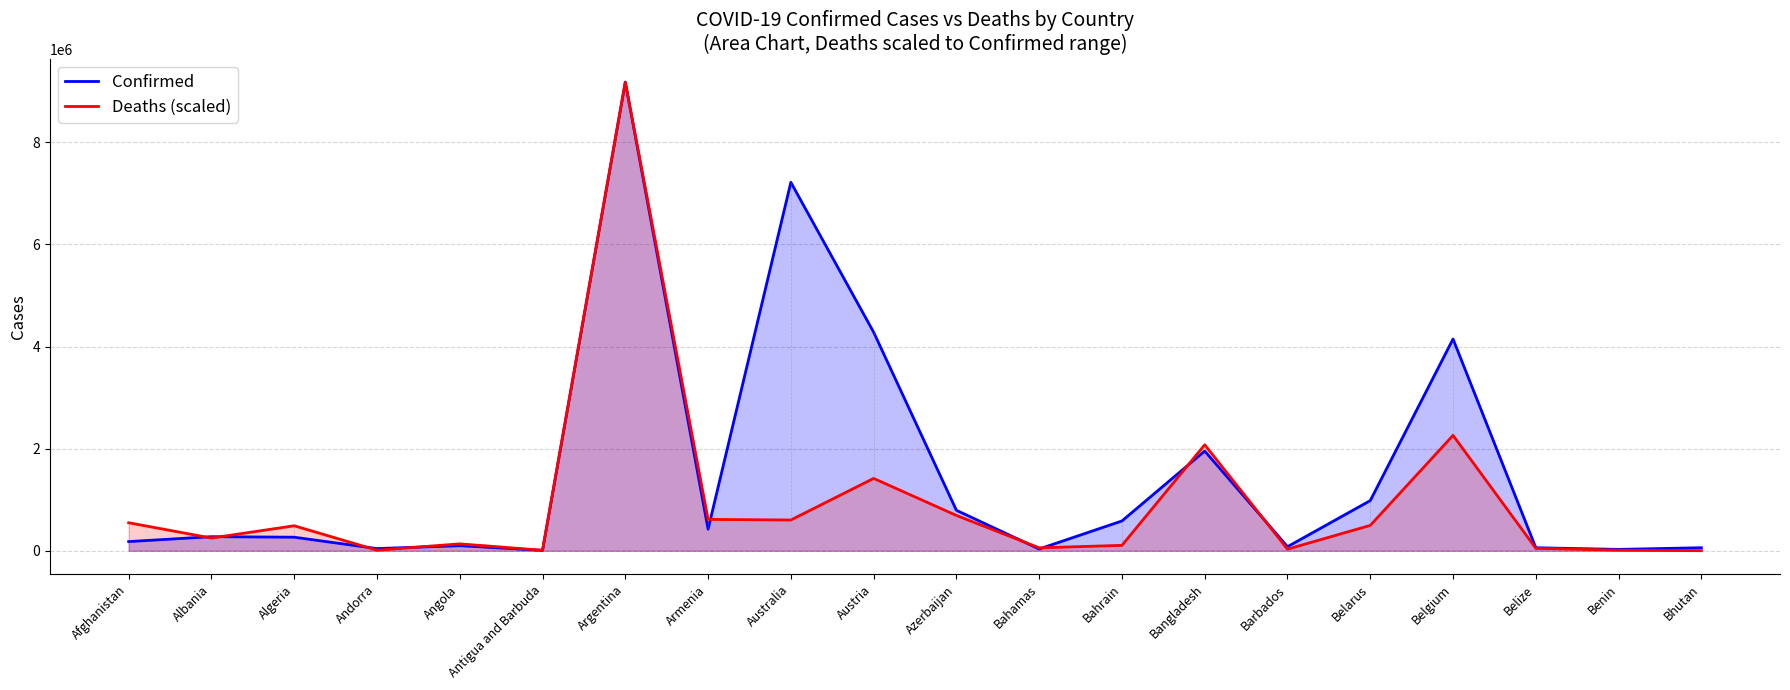

In Confirmed, how many points are lower than both neighbors (excluding endpoints)?

6